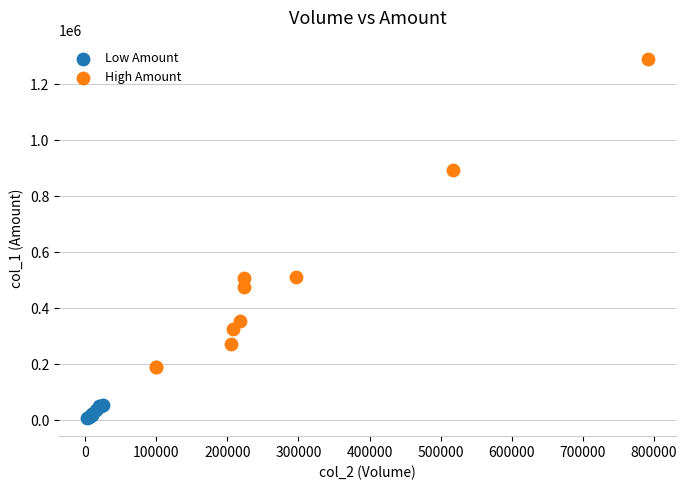

Which series contains the lowest Y value?

Low Amount